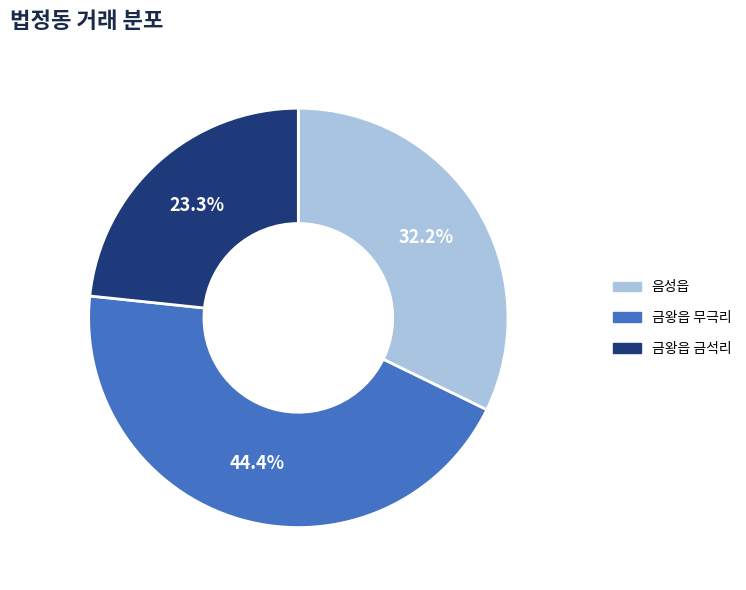

What portion of the pie excludes 금왕읍 금석리?

76.7%